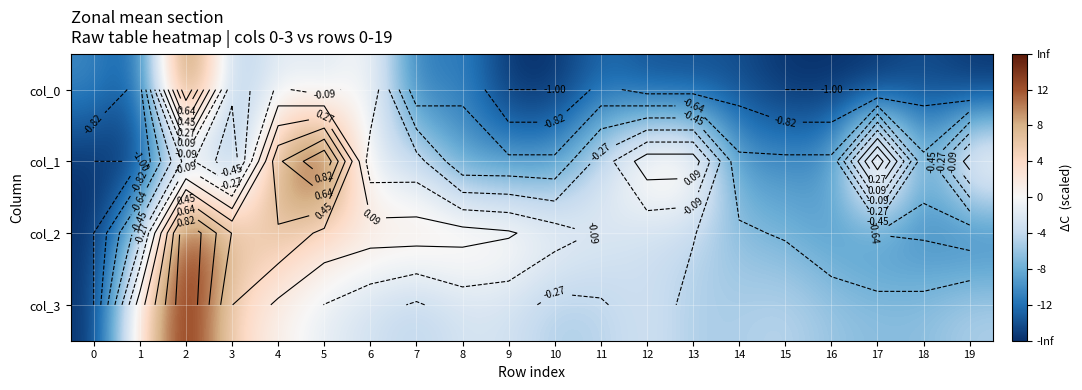

True or false: col_1 has a value of -0.3 at 11.

False